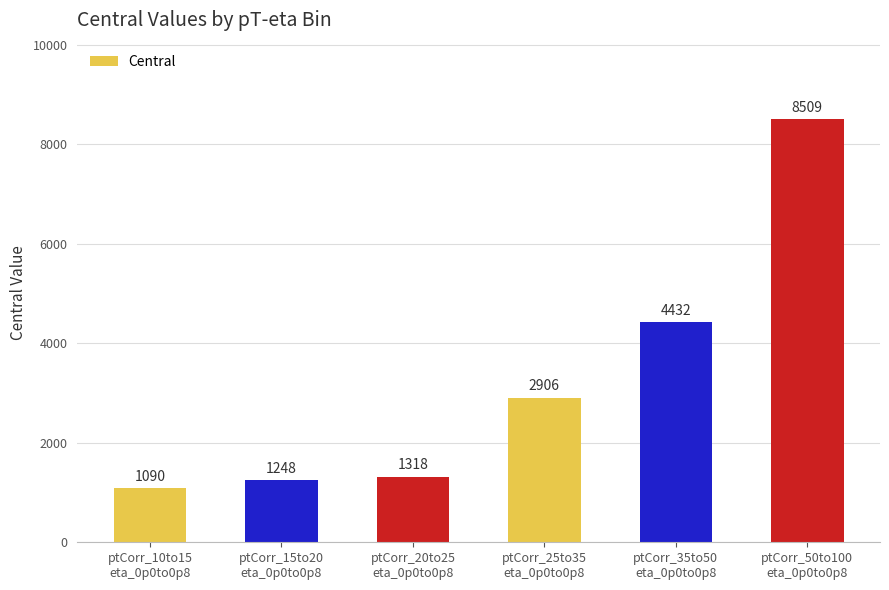

What is the label of the 2nd bar from the right?

ptCorr_35to50
eta_0p0to0p8